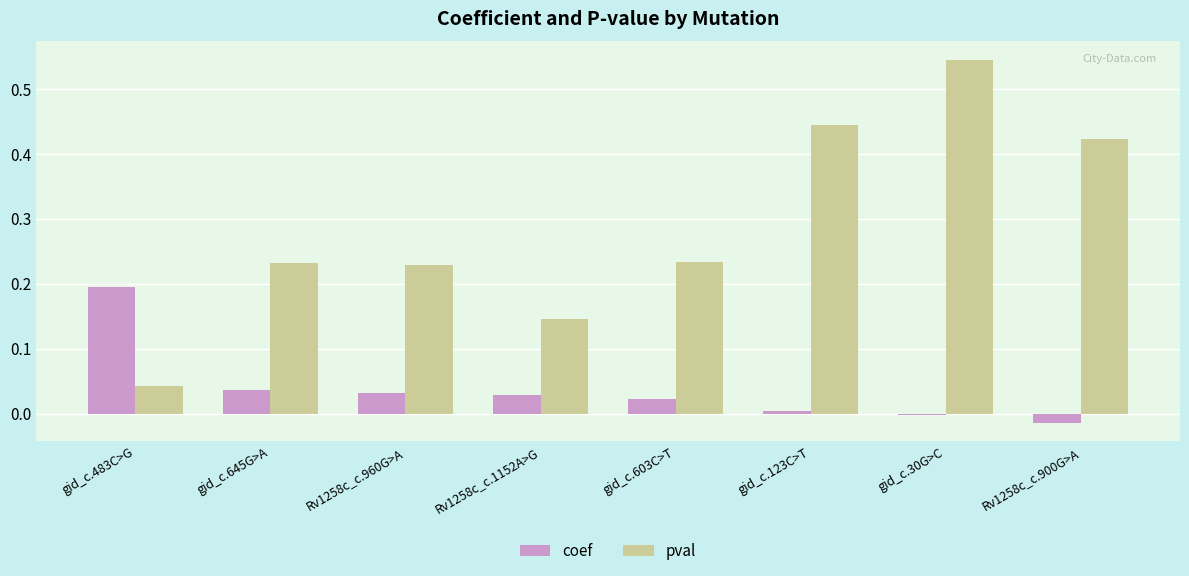

How many bars are there in total?

16